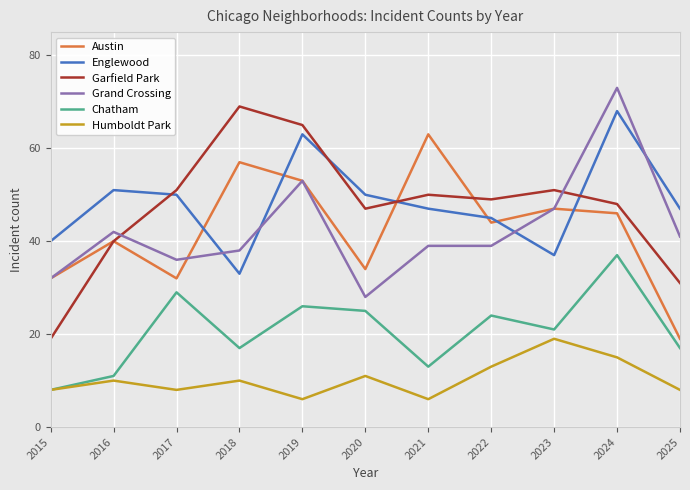

At 2018, list the series in order from largest to smallest.

Garfield Park, Austin, Grand Crossing, Englewood, Chatham, Humboldt Park